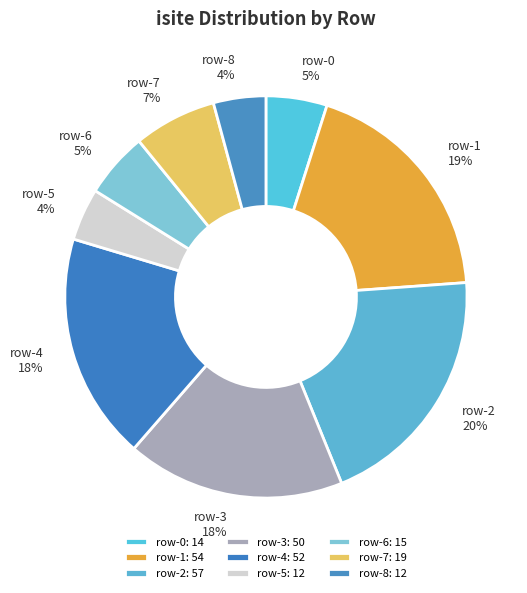

Combined, do row-5 and row-7 account for over 50%?

No